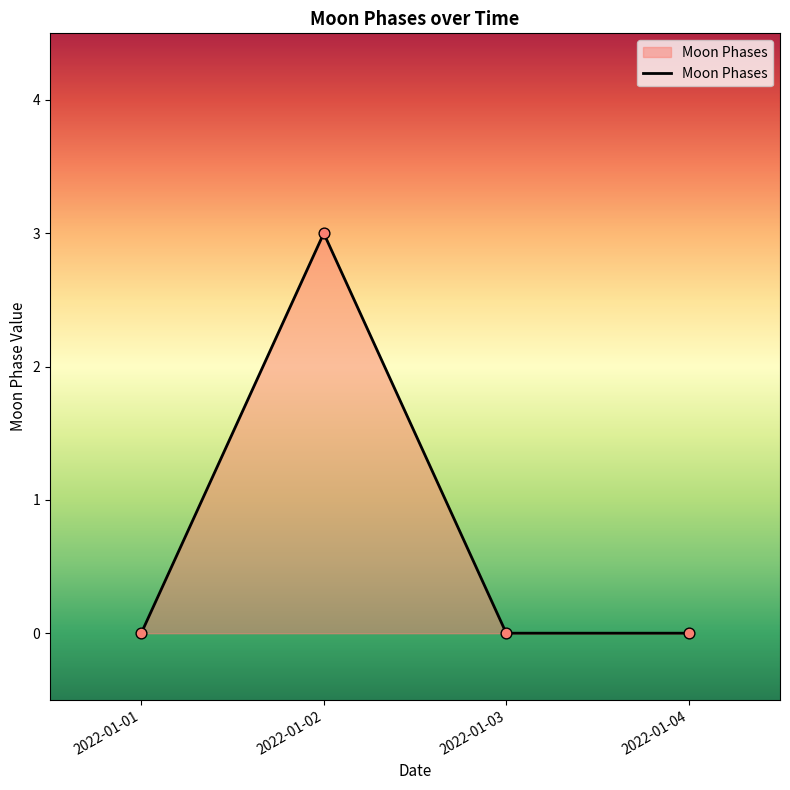

Which has a higher value, 2022-01-04 or 2022-01-02?

2022-01-02